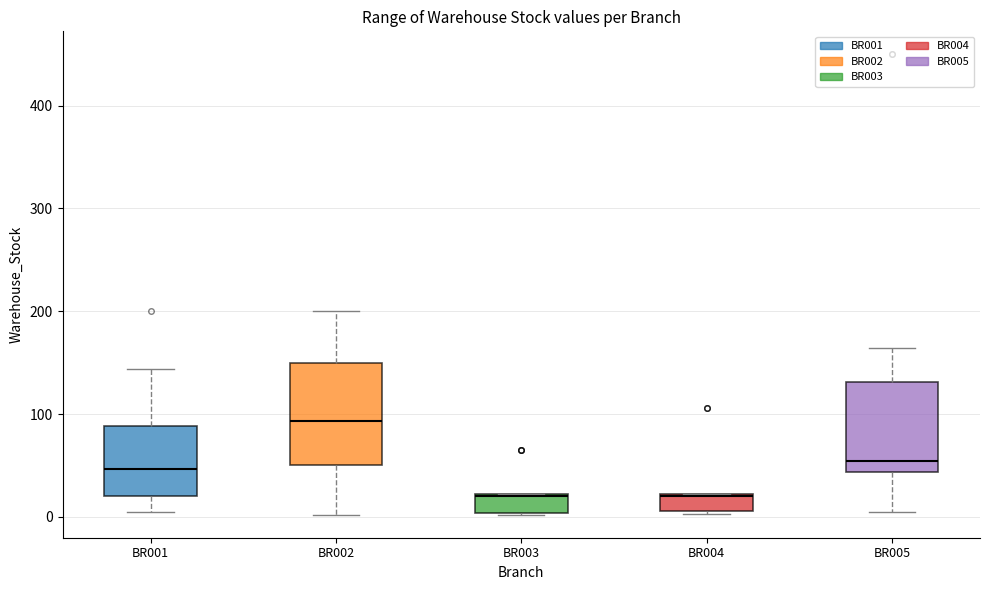

Where is the lower edge of the box for BR003 on the y-axis? The values are not printed on the chart, so give them approximately, as read against the axis.

0